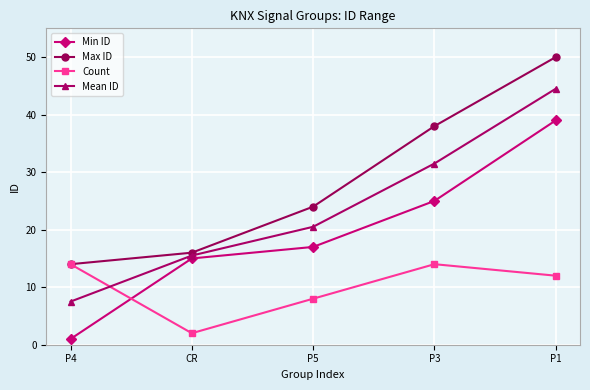

How many lines are shown in the chart?

4